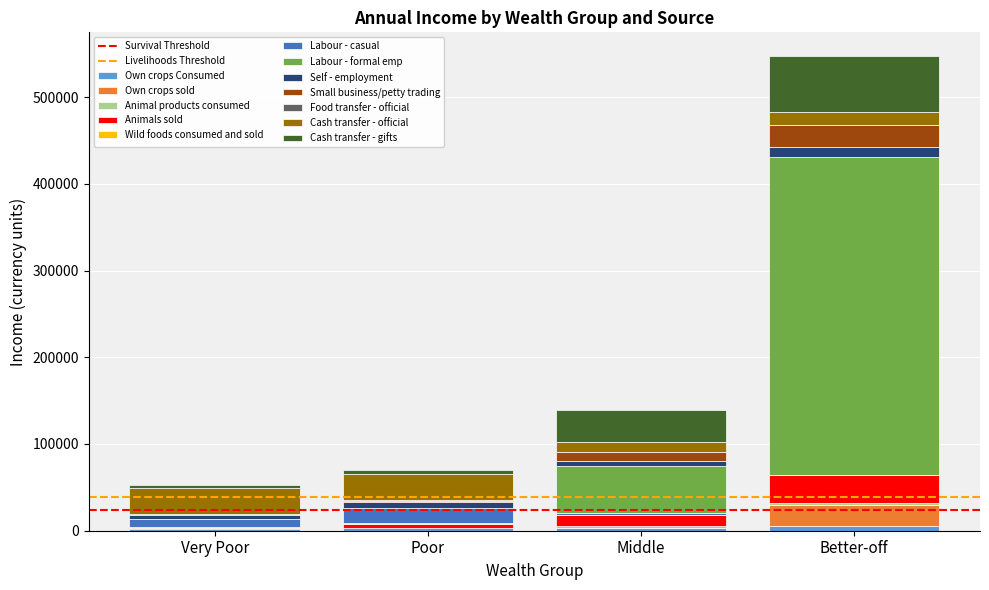

At which category is the sum across all series the highest?

Better-off